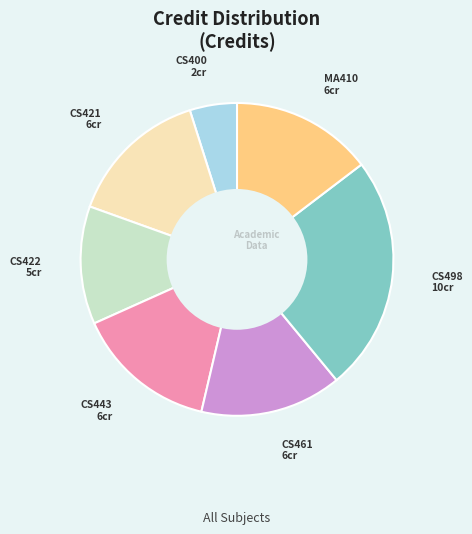

Is there a majority slice in this chart?

No